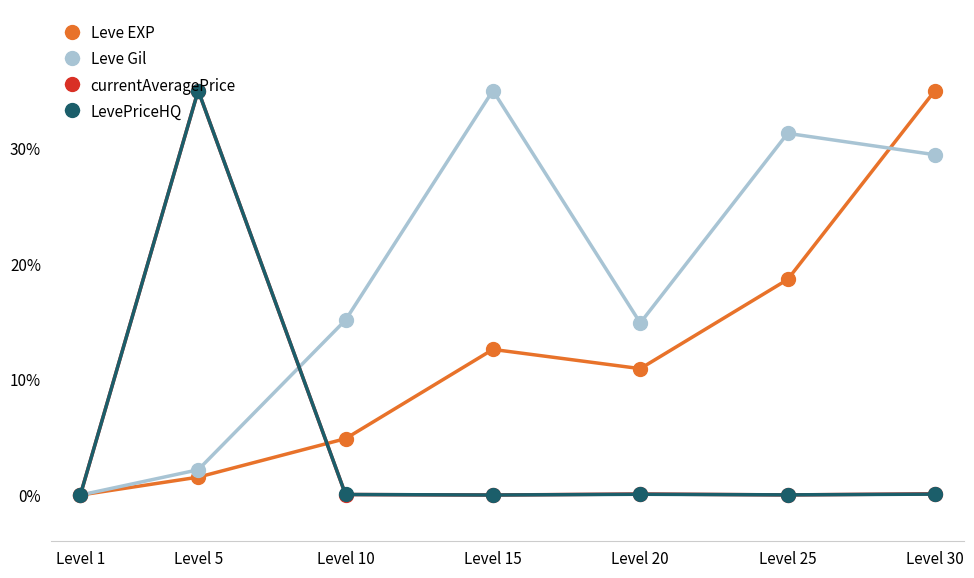

List the labels in order of Leve EXP value, largest first.

Level 30, Level 25, Level 15, Level 20, Level 10, Level 5, Level 1